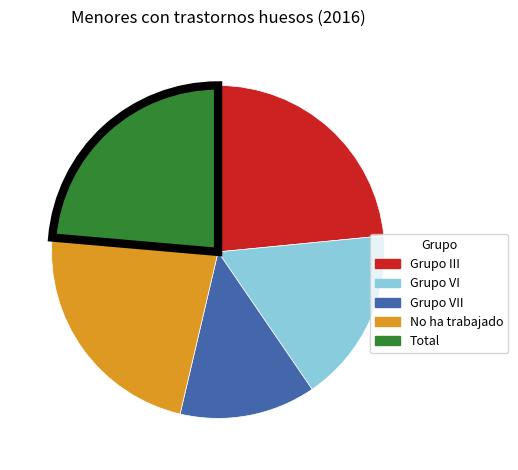

What is the smallest slice in the pie chart?

Grupo VII